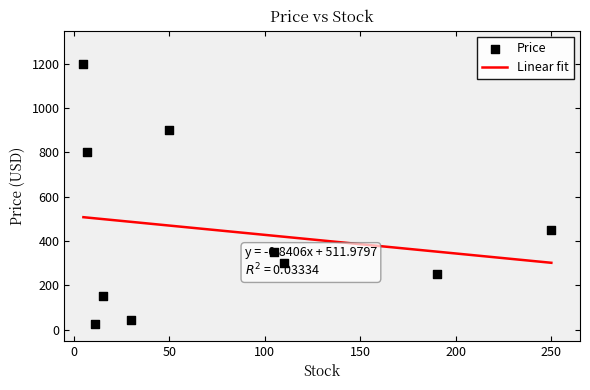

What is the minimum value for Linear fit?

301.8